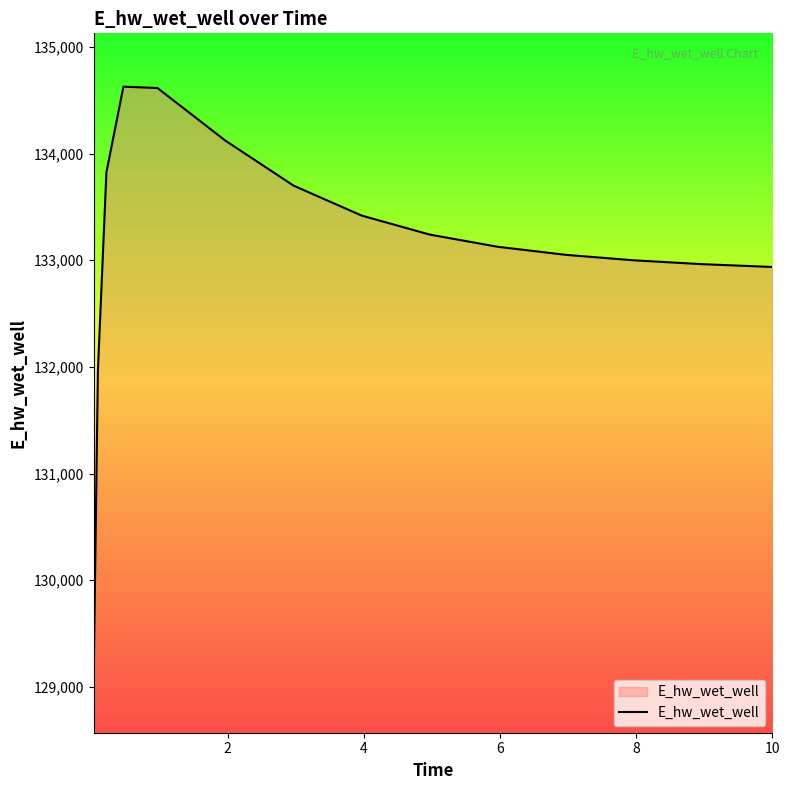

Count the number of values greater than 133126.

8